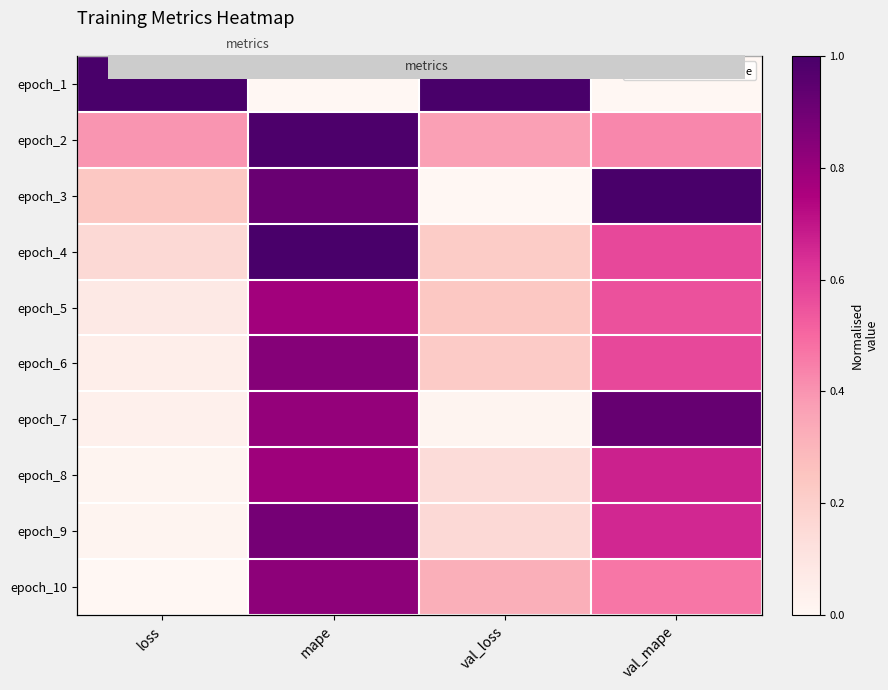

Which series has the largest range (max minus min)?

epoch_1